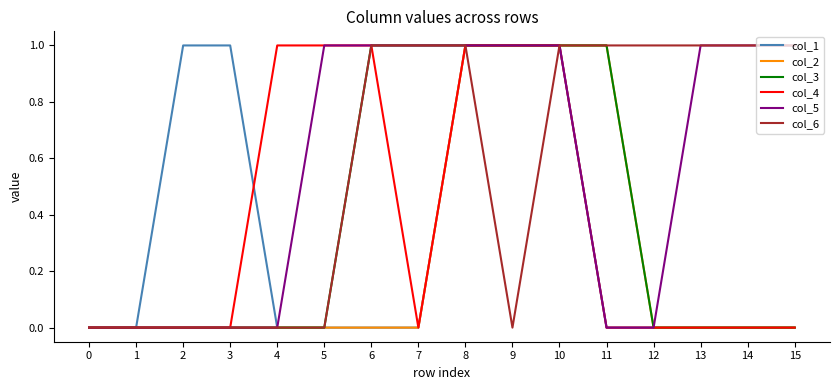

Count the col_4 values in the range 0 to 1.

16